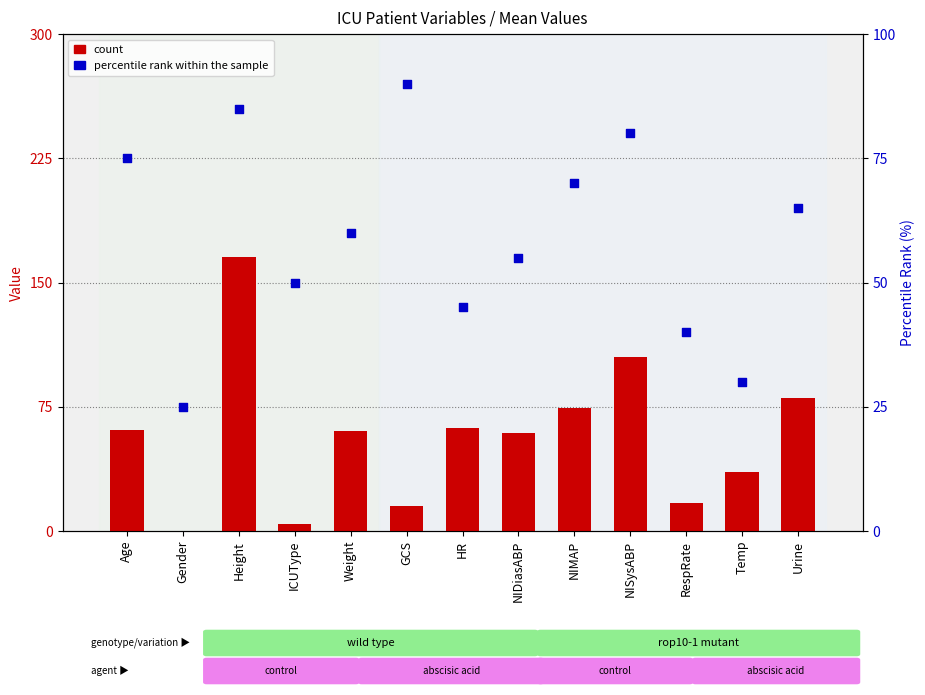

Is the value of count at GCS greater than the value of percentile rank within the sample at RespRate?

No